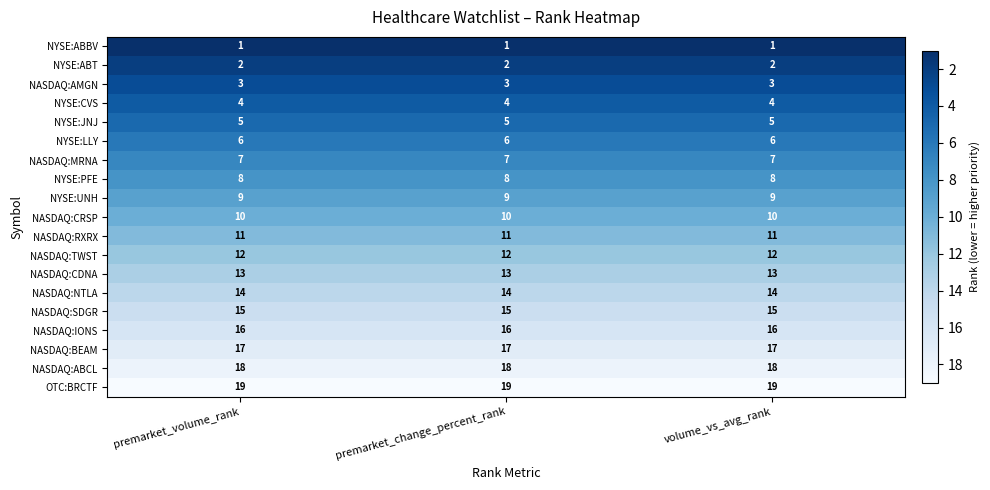

True or false: NYSE:UNH has a value of 12 at volume_vs_avg_rank.

False